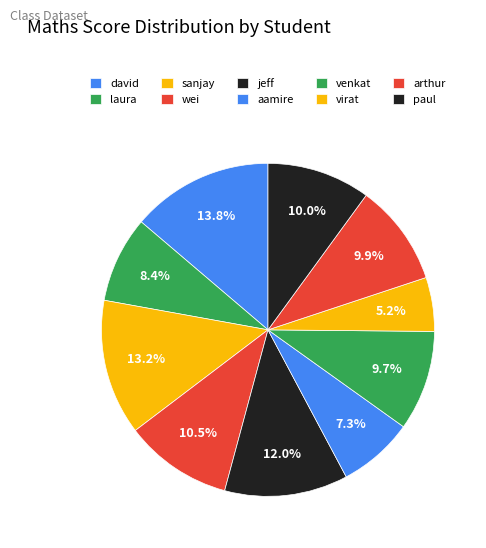

Is it true that virat is 5% of the pie?

True